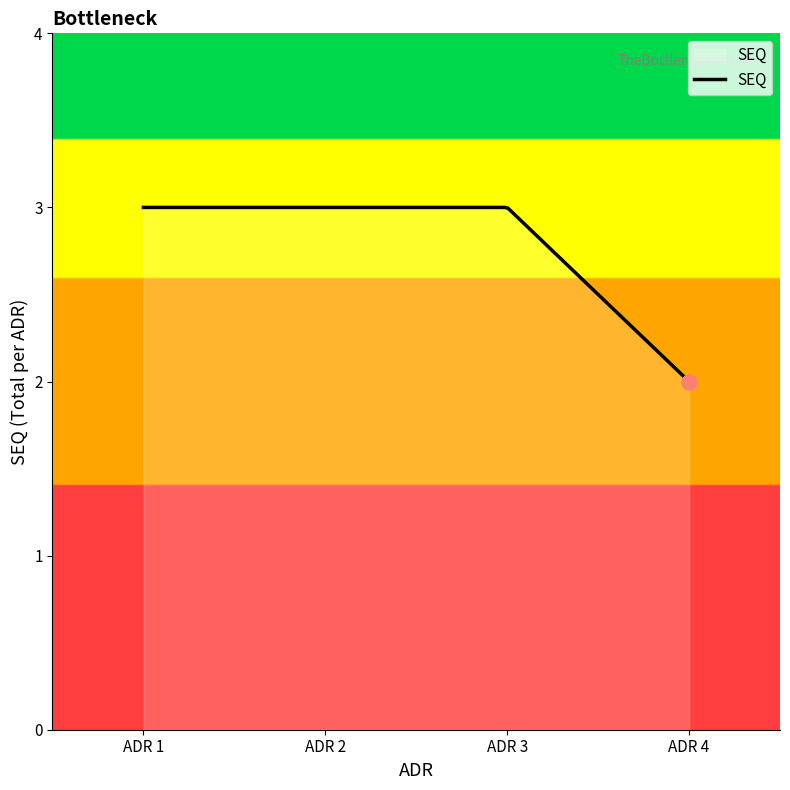

What is the difference between the maximum and minimum values?

1.0